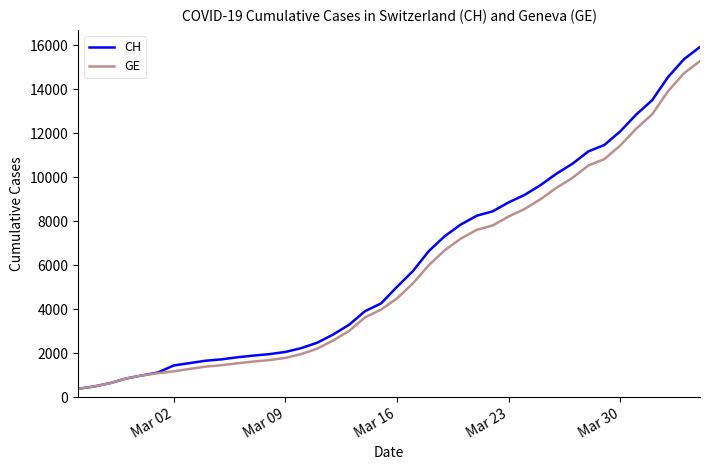

What is the lowest value of the CH series?

375